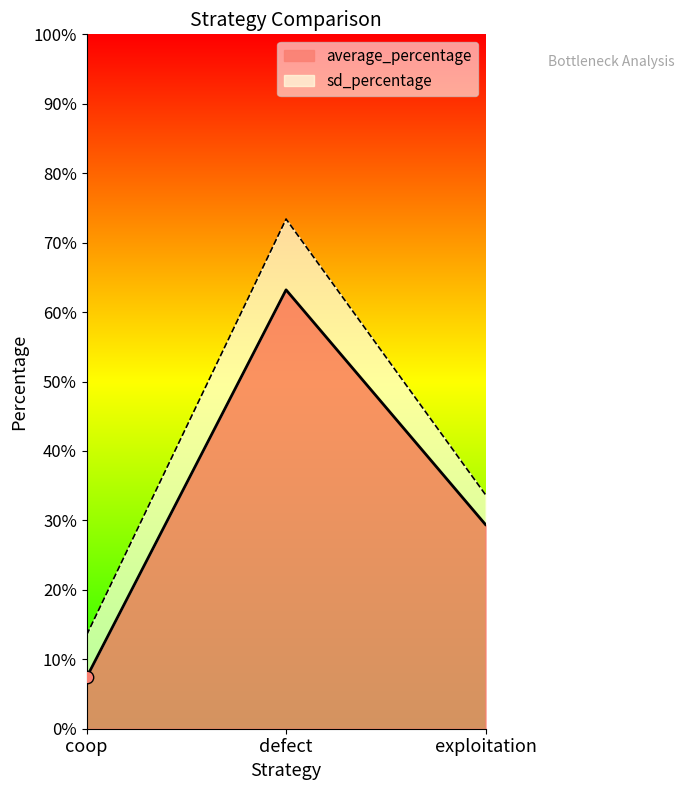

Which has a higher value, coop or defect?

defect